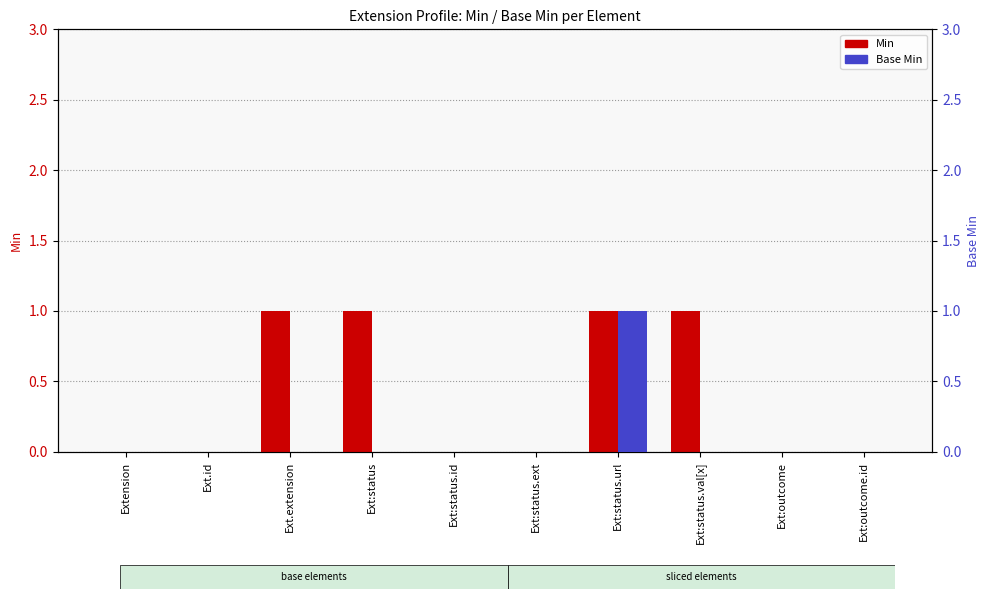

At which category is the sum across all series the highest?

Ext:status.url